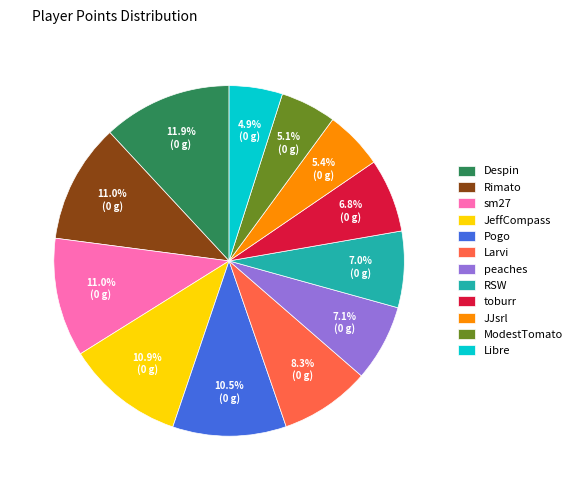

To the nearest percent, what is the average slice percentage?

8%